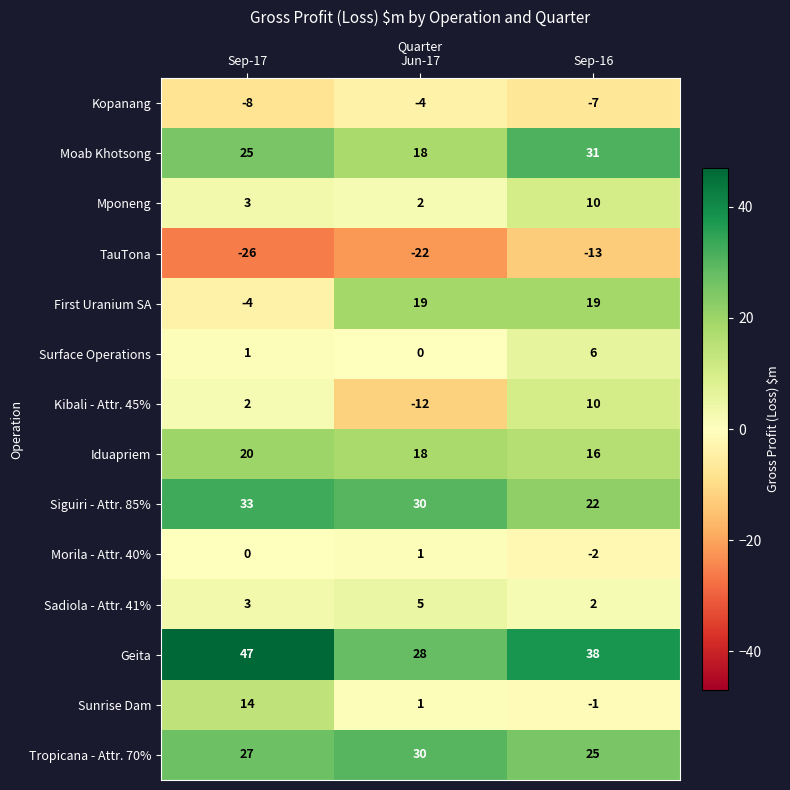

At which category is the sum across all series the highest?

Sep-16